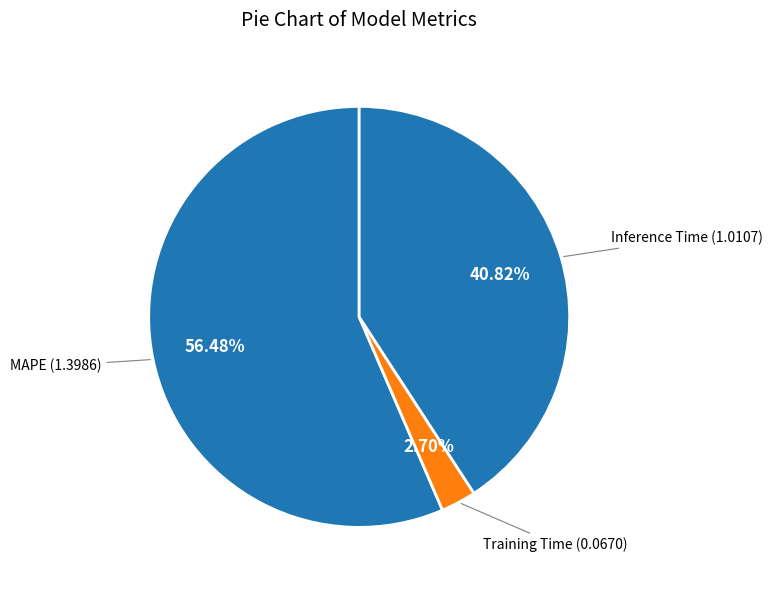

To the nearest percent, what is the average slice percentage?

33%